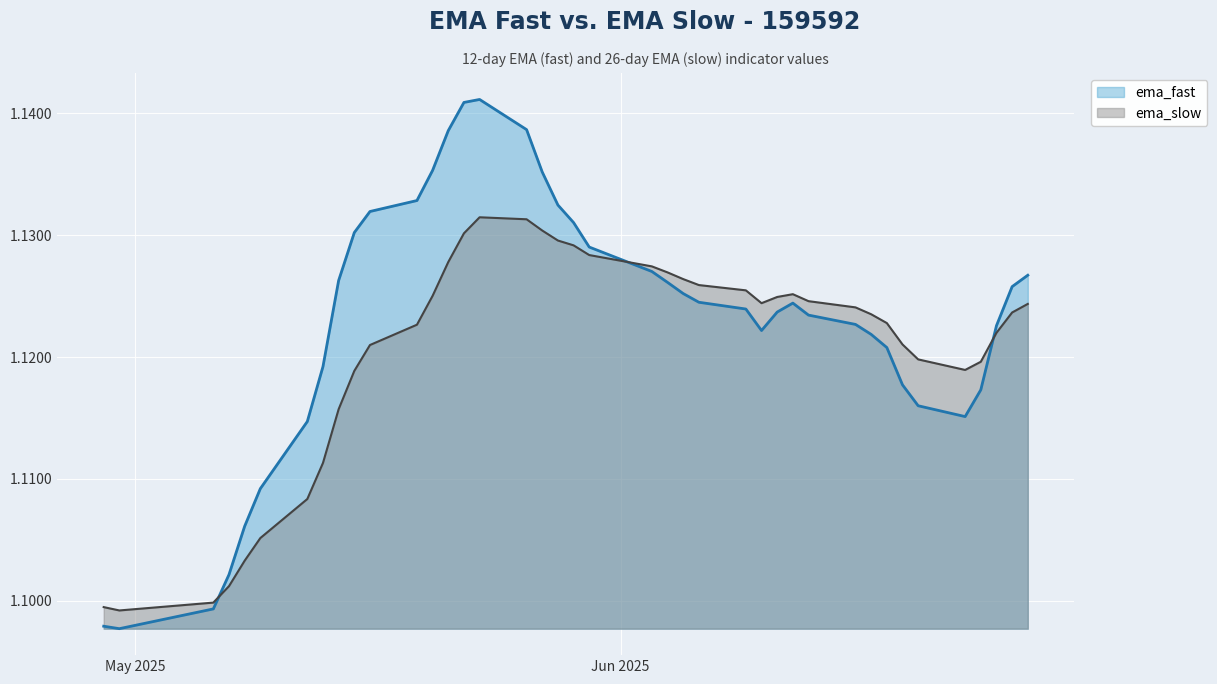

True or false: ema_slow and ema_fast intersect in this chart.

True